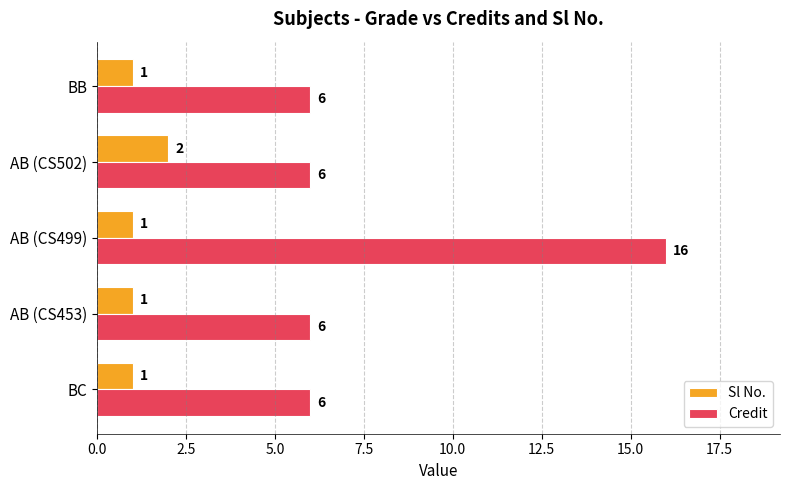

Which series has the largest range (max minus min)?

Credit